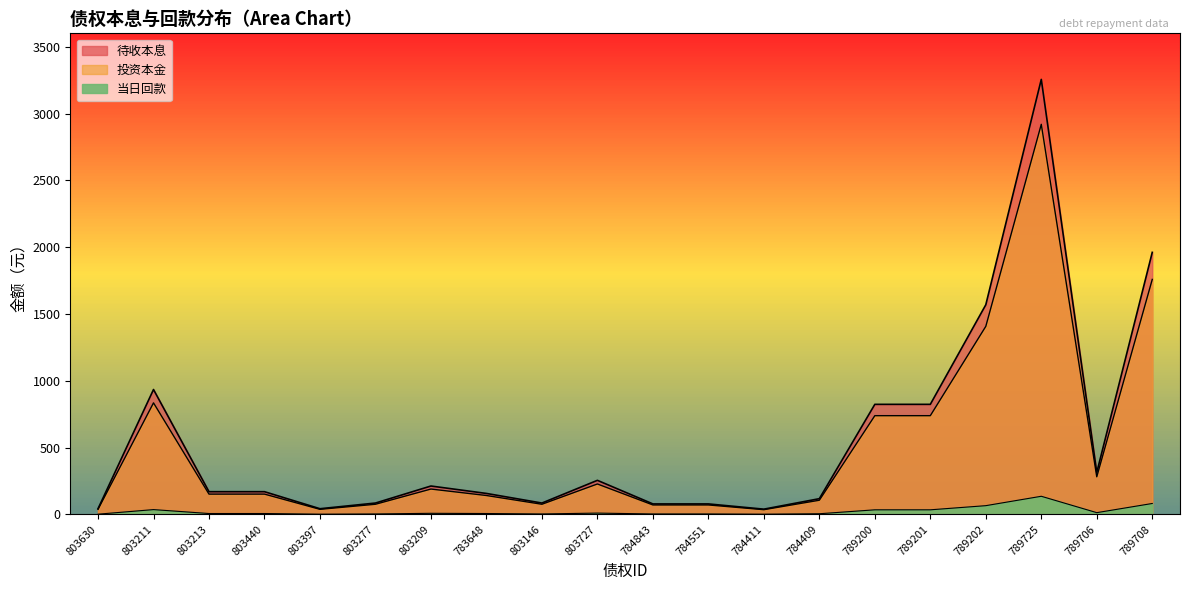

What is the maximum value shown in the chart?

3255.3